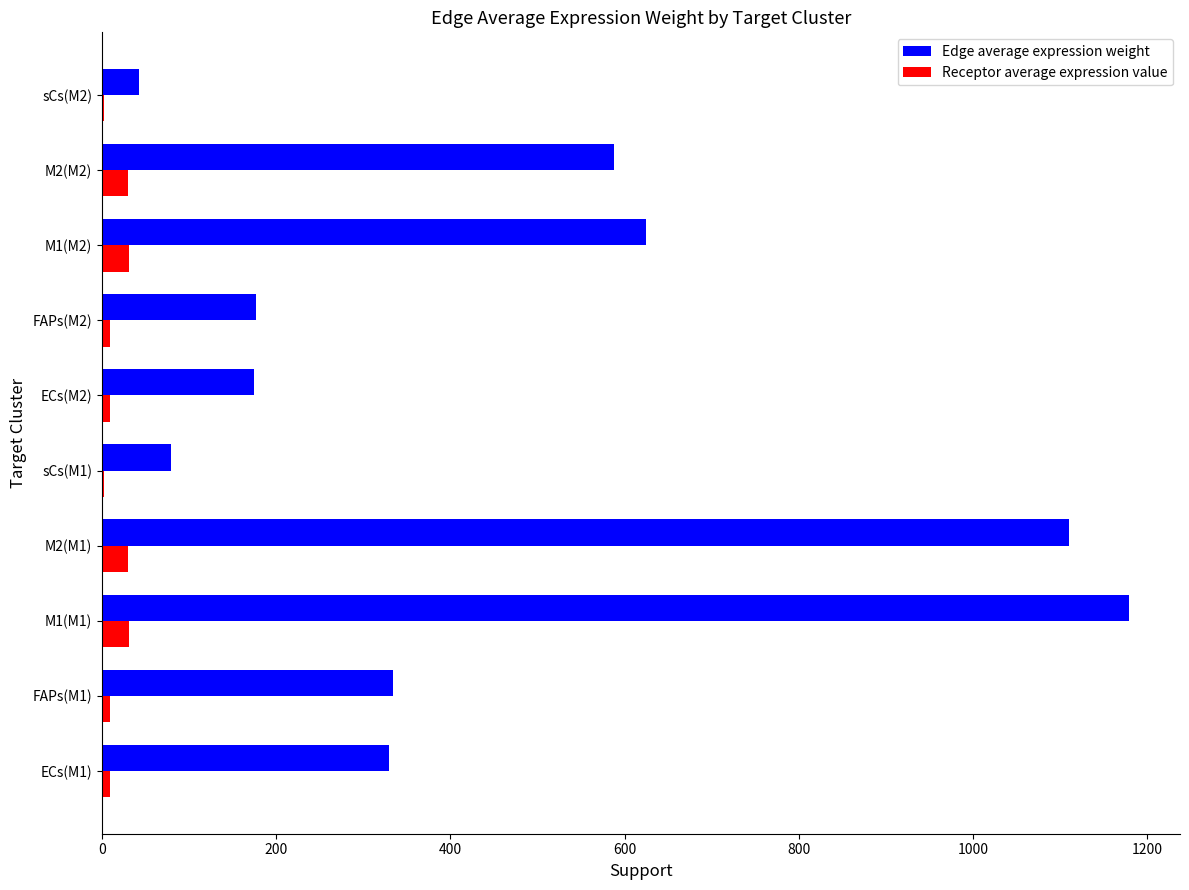

Between FAPs(M1) and M1(M1), which series saw the biggest shift?

Edge average expression weight